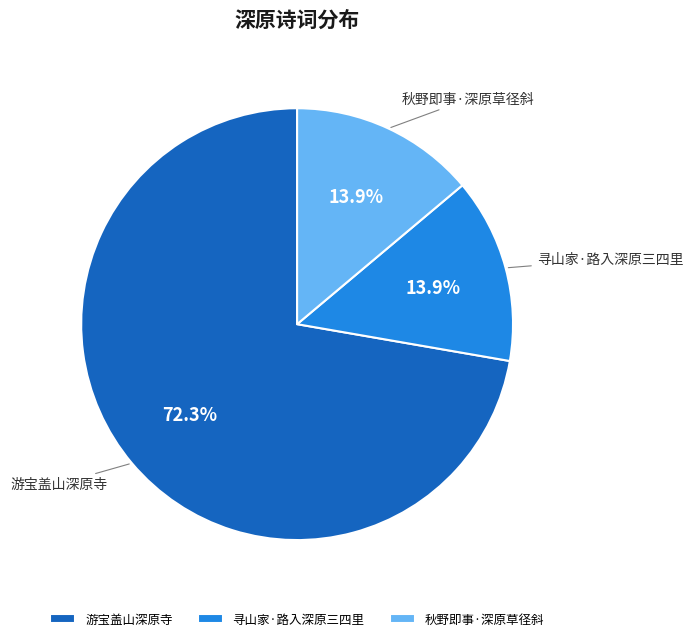

To the nearest percent, what is the average slice percentage?

33%